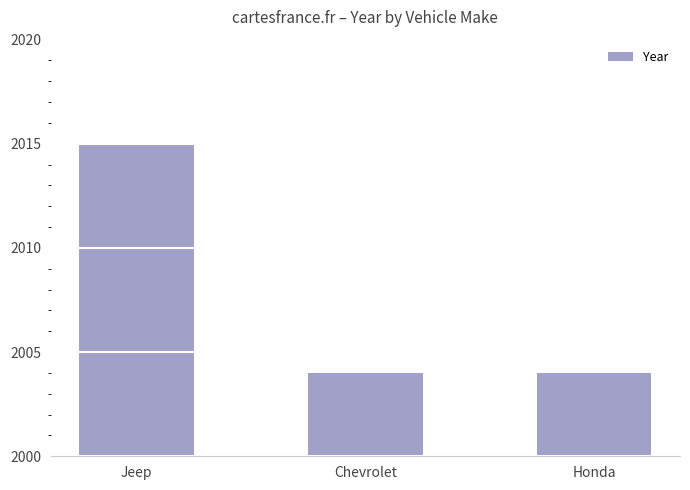

What is the maximum value shown in the chart?

2015